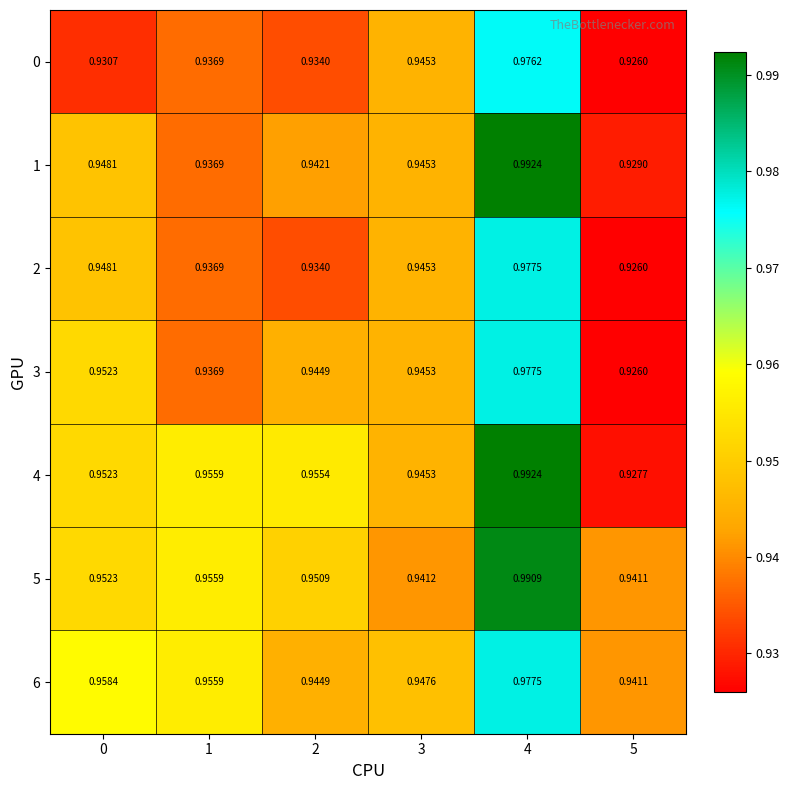

Is the value of 2 at 2 greater than the value of 0 at 1?

No